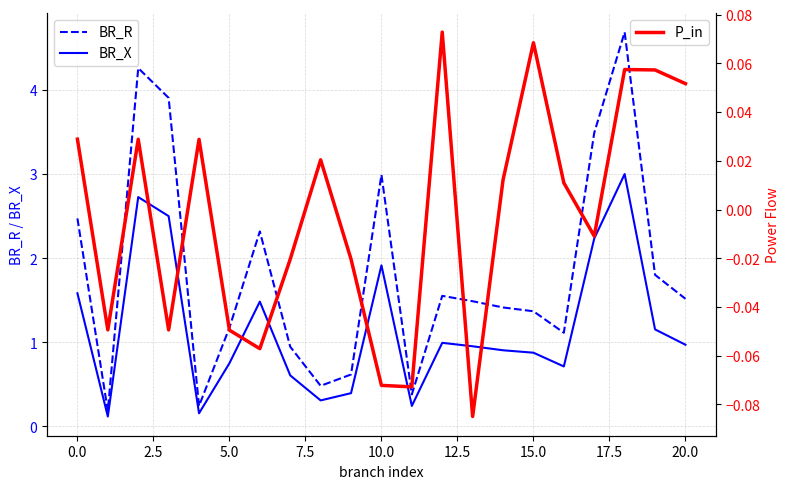

Between 11 and 19, which is larger?

19